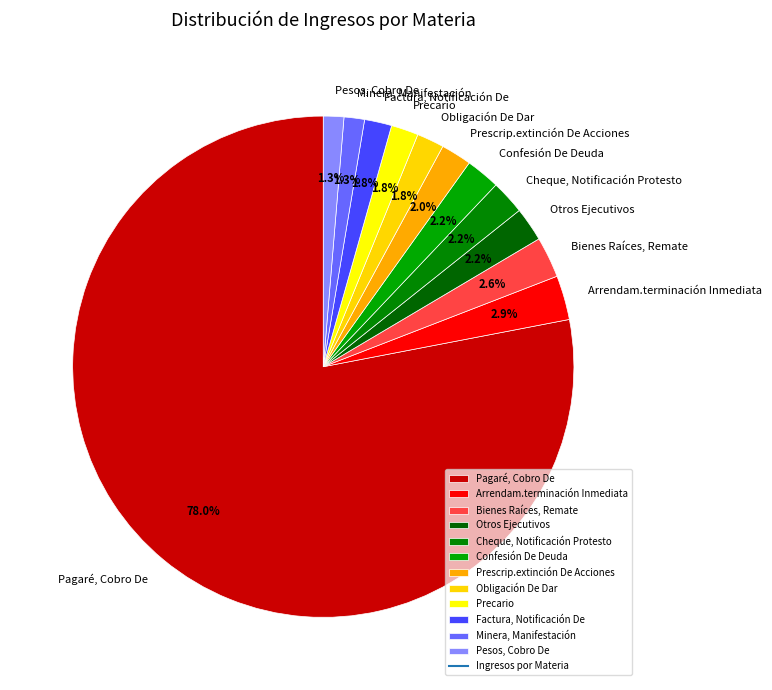

What is the ratio of the value at Cheque, Notificación Protesto to the value at Minera, Manifestación?

1.7